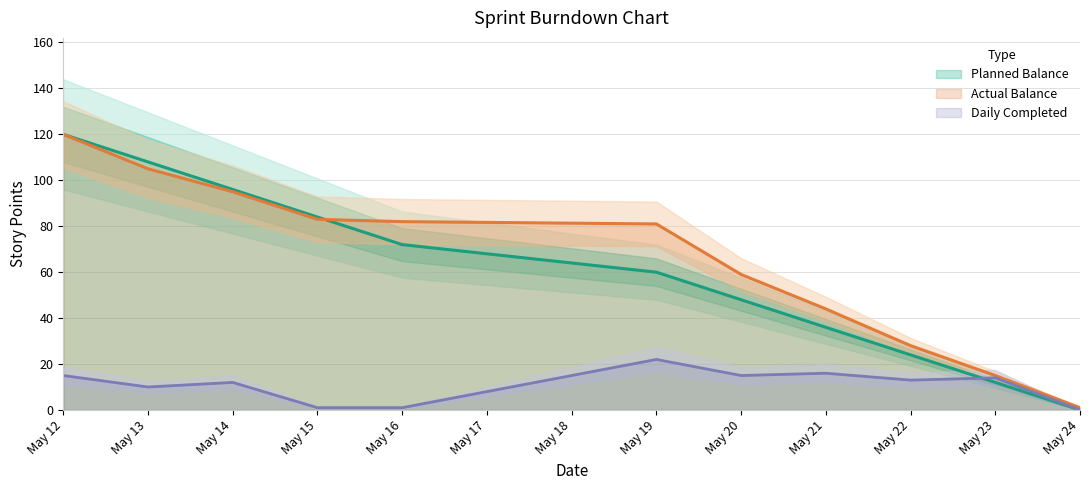

List the labels in order of Planned Balance value, smallest first.

May 24, May 23, May 22, May 21, May 20, May 19, May 16, May 15, May 14, May 13, May 12